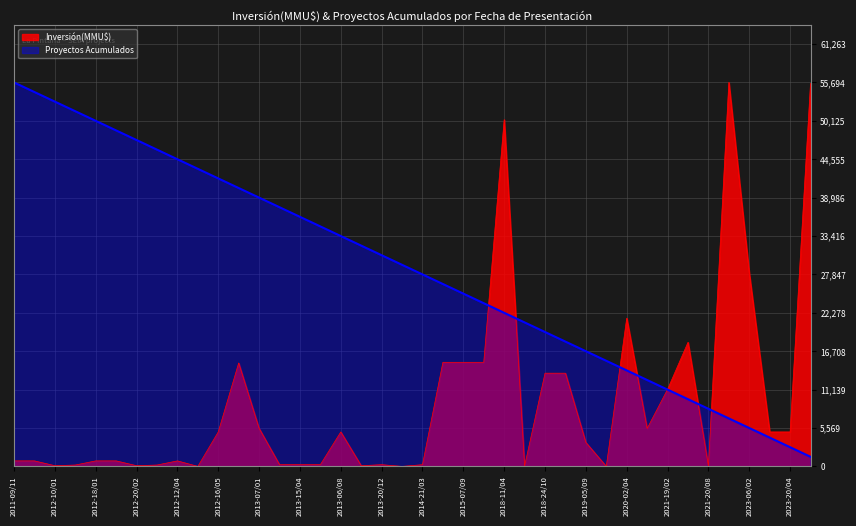

Rank the series by their average value, from lowest to highest.

Inversión(MMU$), Proyectos Acumulados